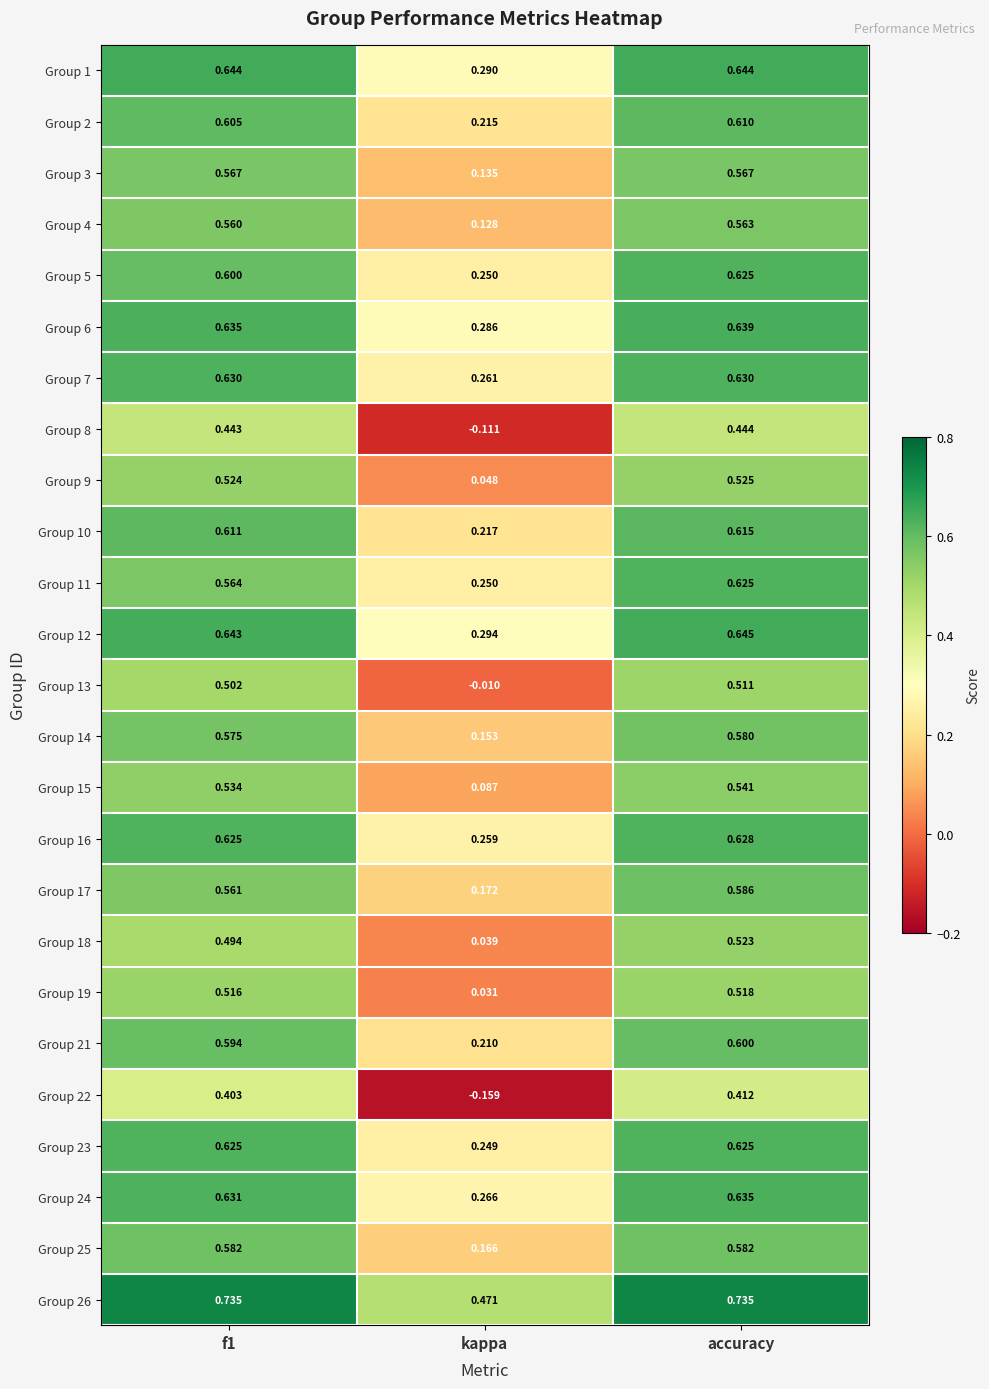

Which category has the lowest value across all series?

kappa